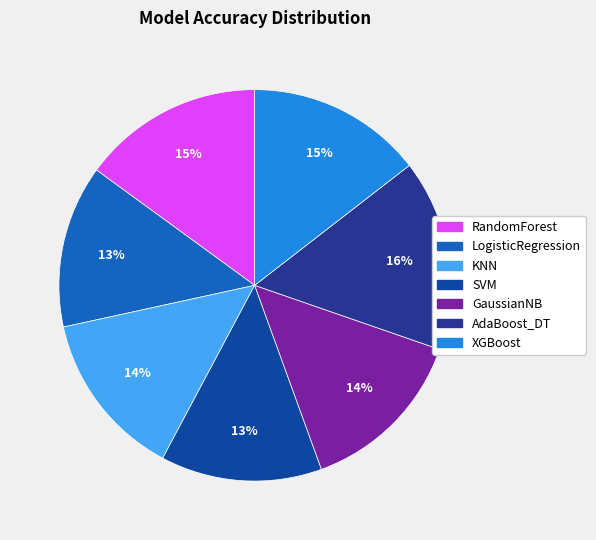

How much of the chart is everything except GaussianNB?

85.8%